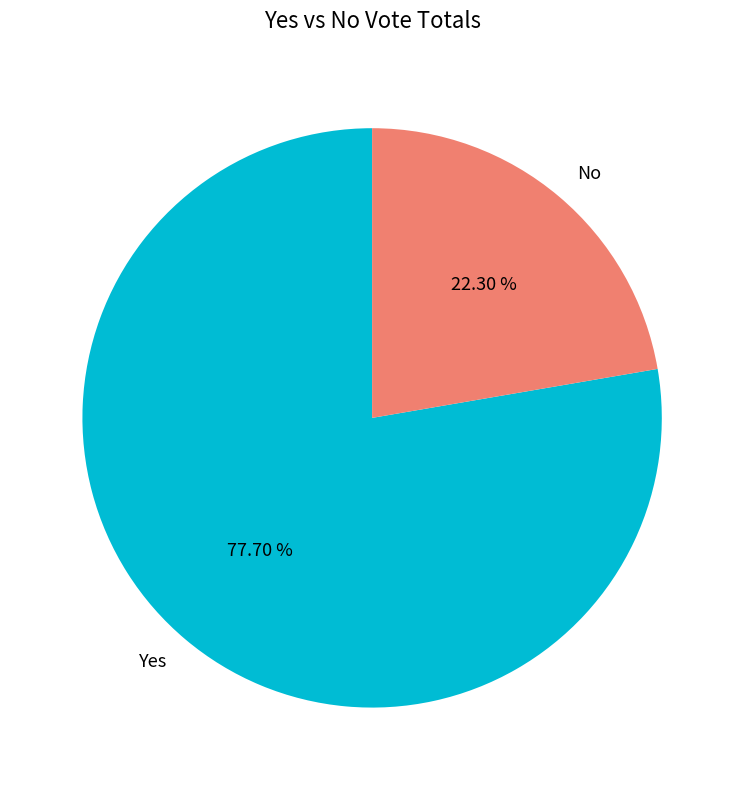

Count the number of slices in the pie.

2